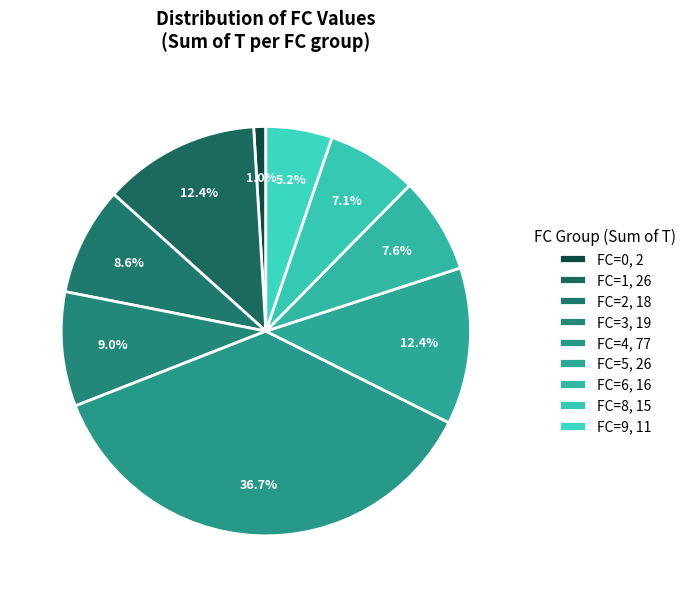

Between FC=1 and FC=0, which is larger?

FC=1